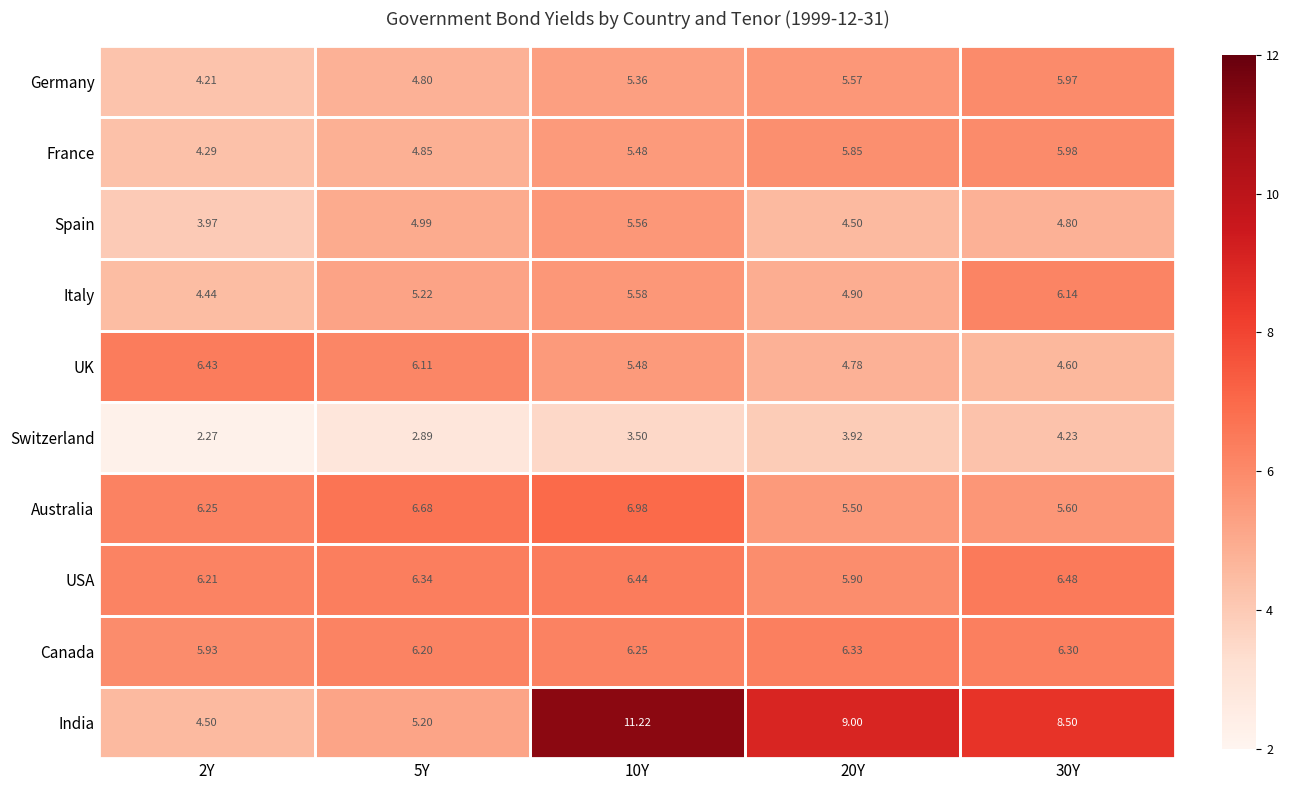

At 2Y, list the series in order from largest to smallest.

UK, Australia, USA, Canada, India, Italy, France, Germany, Spain, Switzerland